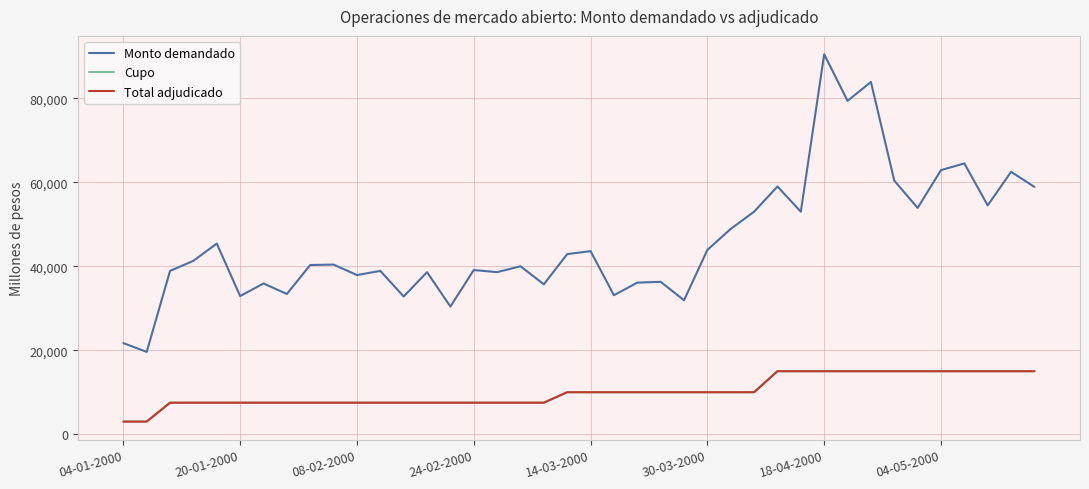

Does the chart have visible grid lines?

Yes